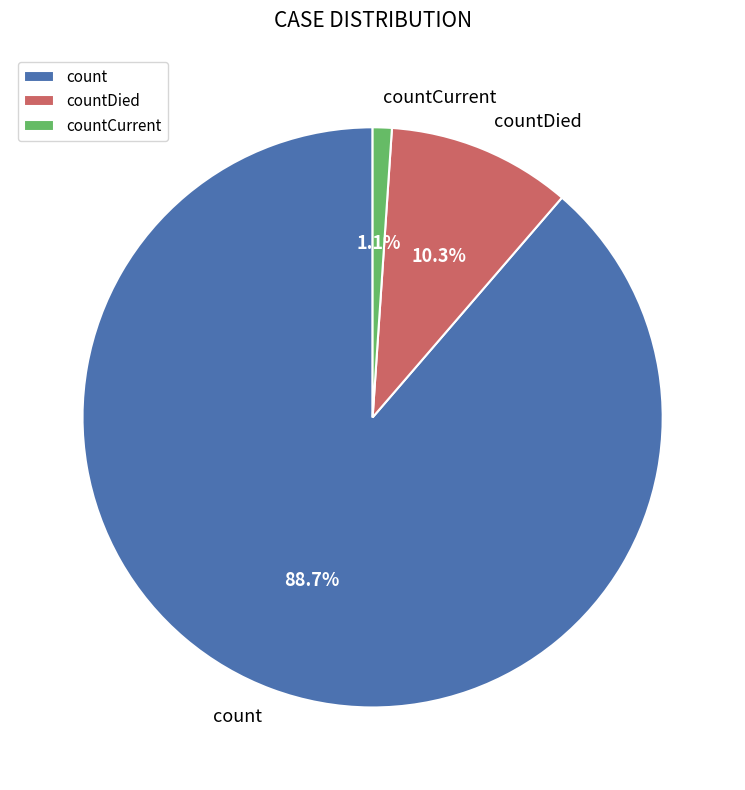

Which slice is the largest?

count